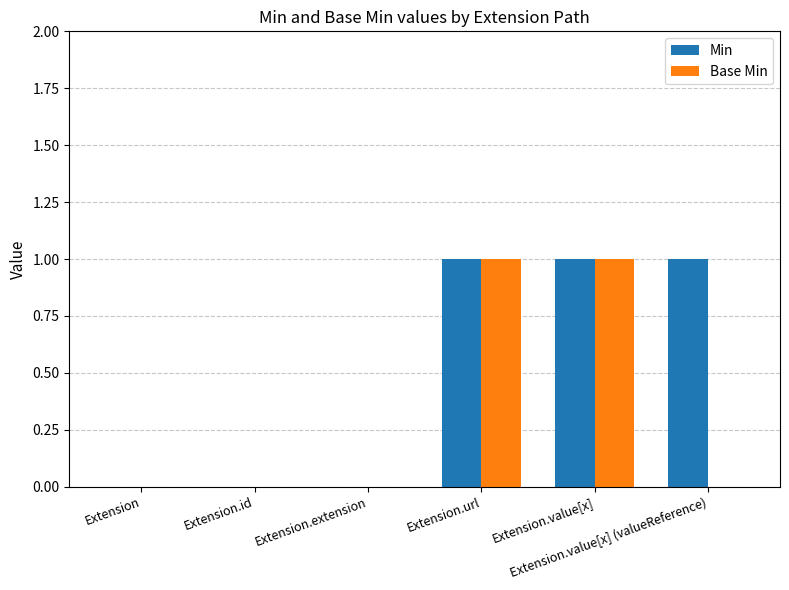

Count the Min values in the range 0 to 1.

6